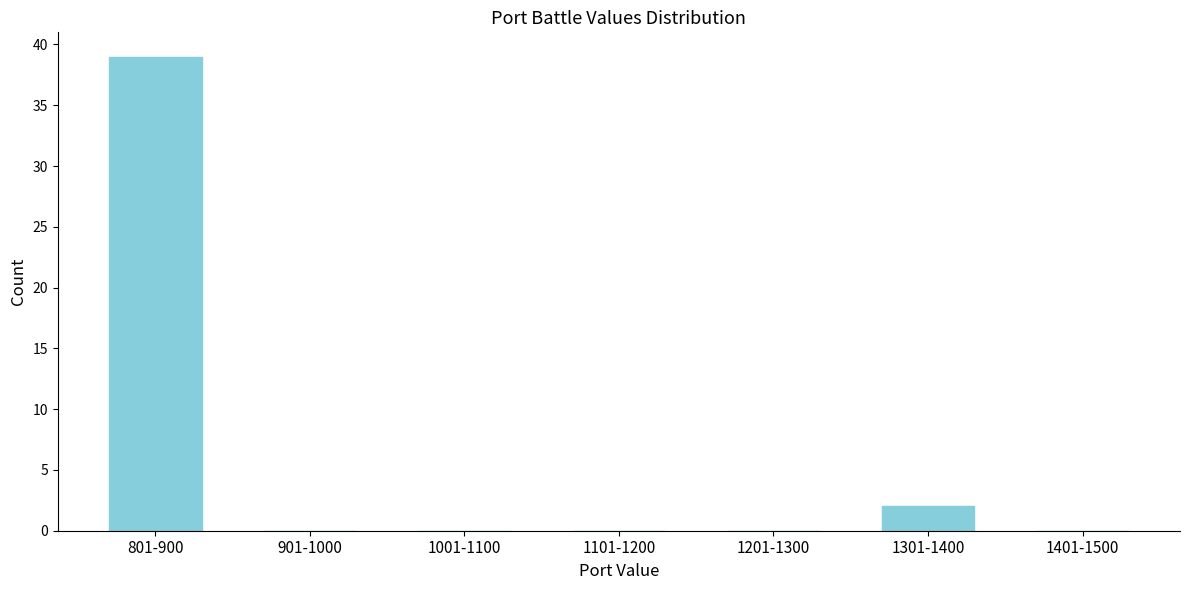

Reading left to right, extract all data points from this chart.

801-900=39	901-1000=0	1001-1100=0	1101-1200=0	1201-1300=0	1301-1400=2	1401-1500=0